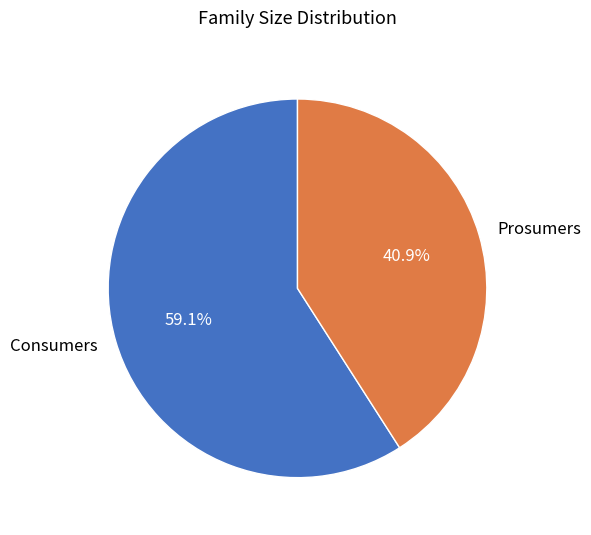

Approximately how many times larger is the value at Consumers compared to Prosumers?

1.4